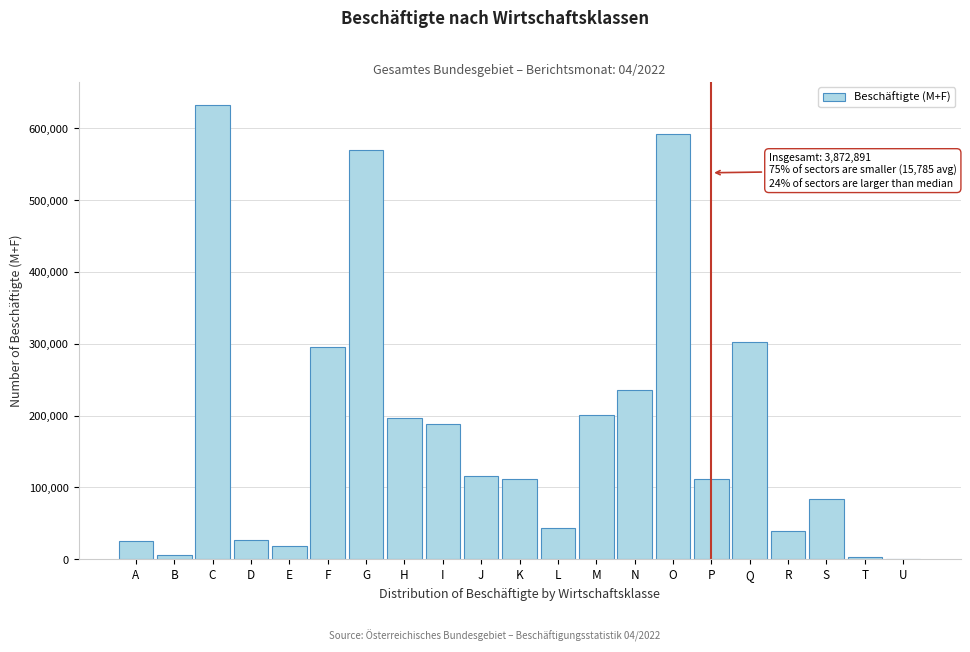

Between K and Q, which is larger?

Q